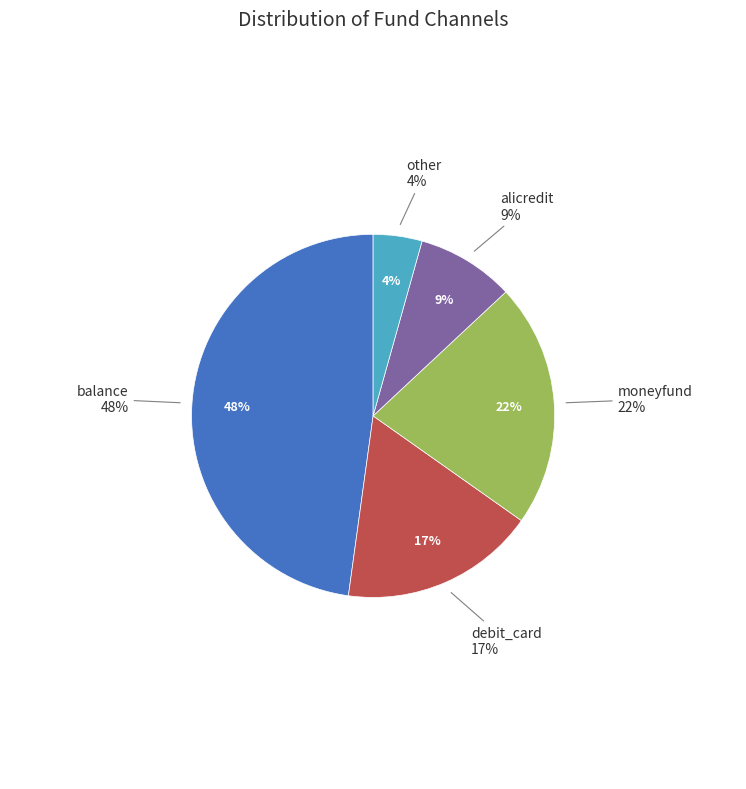

How many segments does this pie chart have?

5